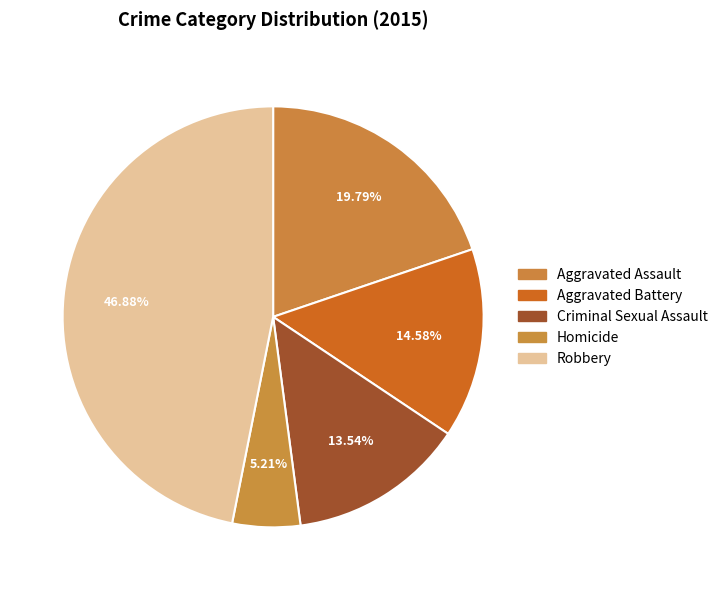

How many slices are in this pie chart?

5